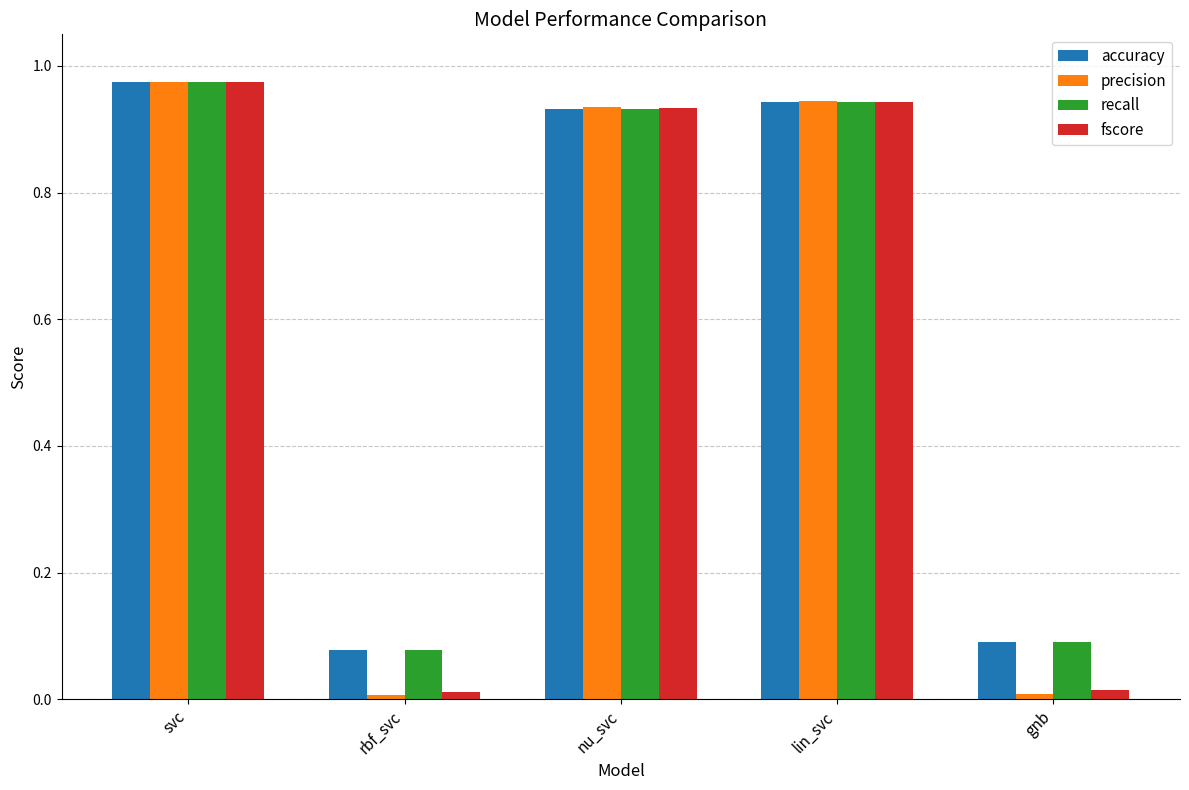

How many groups of bars are there?

5